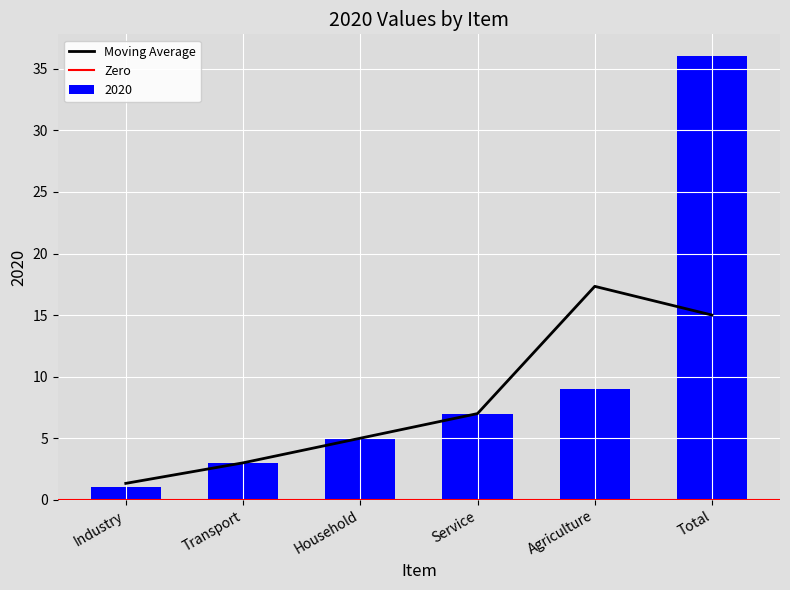

Which category has the lowest value across all series?

Industry